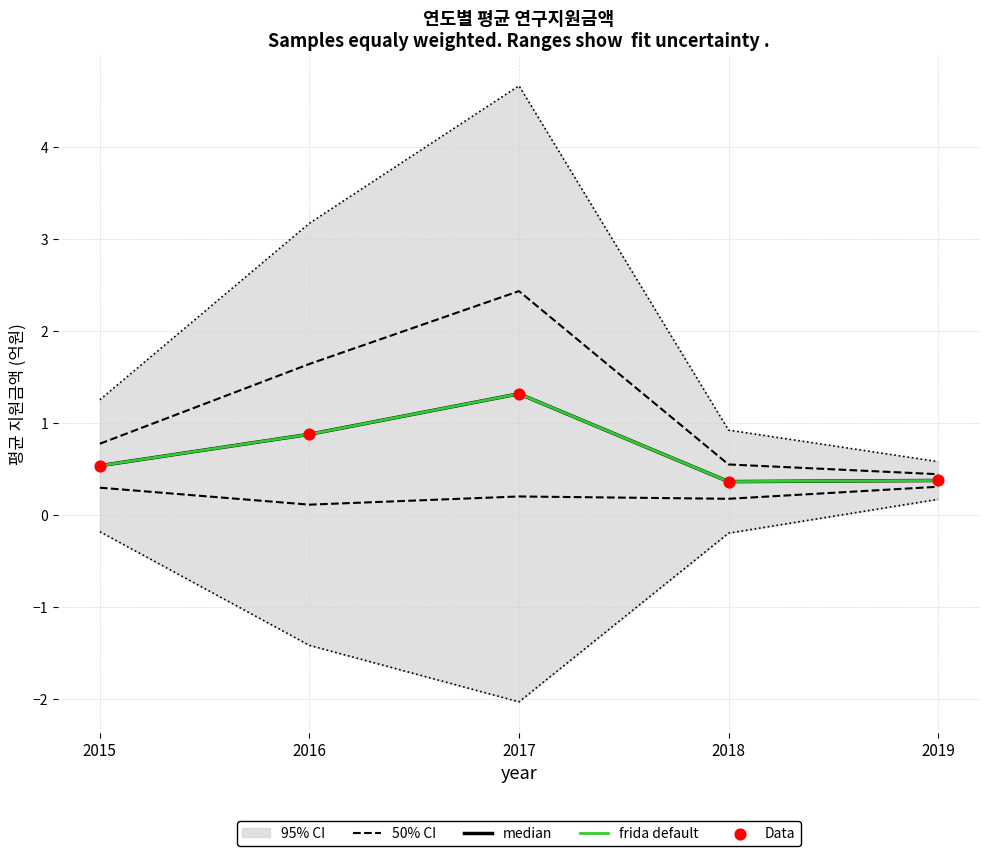

Which series has the largest total across all categories?

50% CI